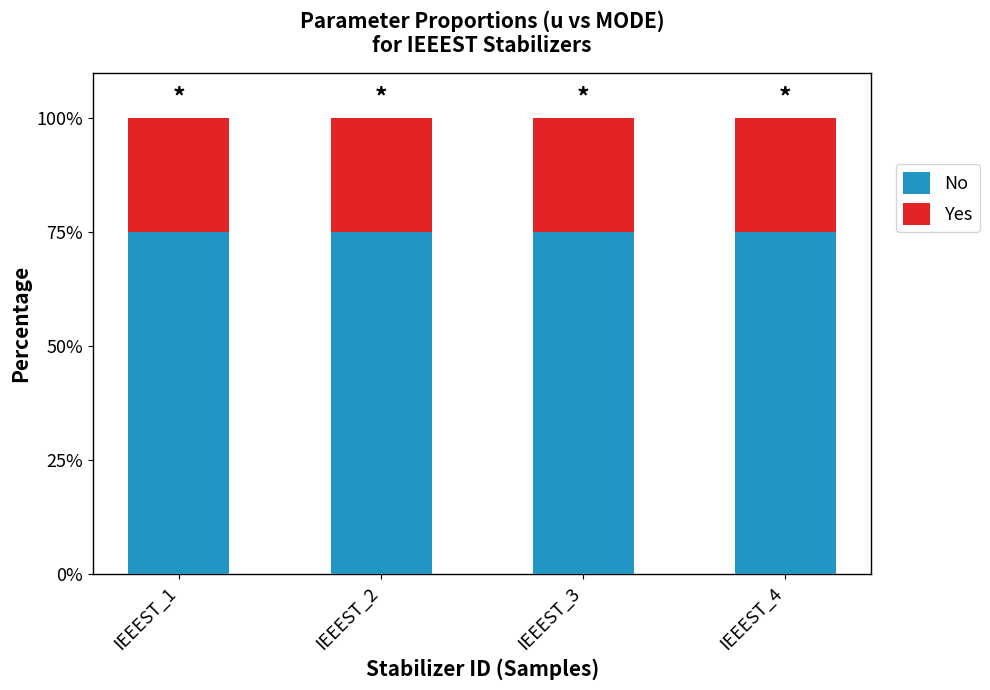

What is the total value across all series at IEEEST_1?

100